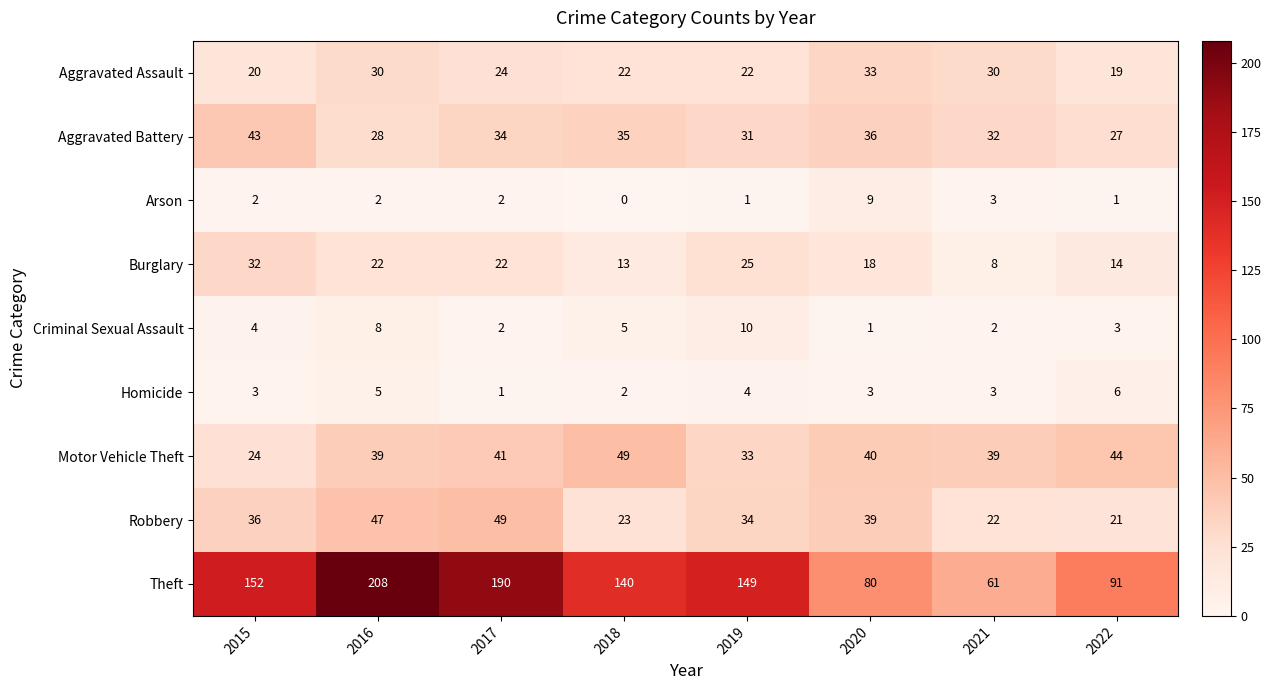

Which series has the largest total across all categories?

Theft